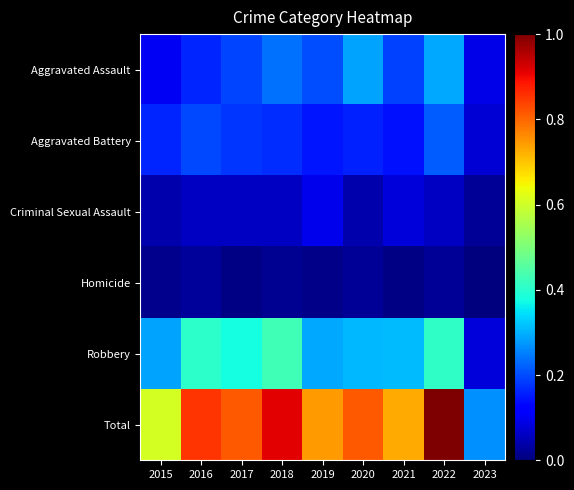

What is the maximum value shown in the chart?

1.0